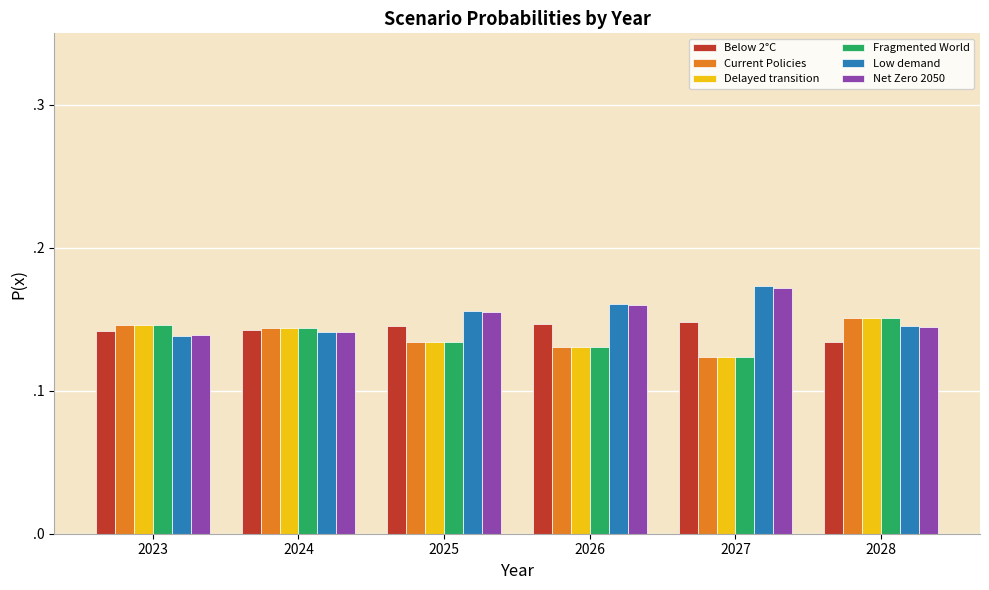

What are all the series names shown in the legend?

Below 2°C, Current Policies, Delayed transition, Fragmented World, Low demand, Net Zero 2050